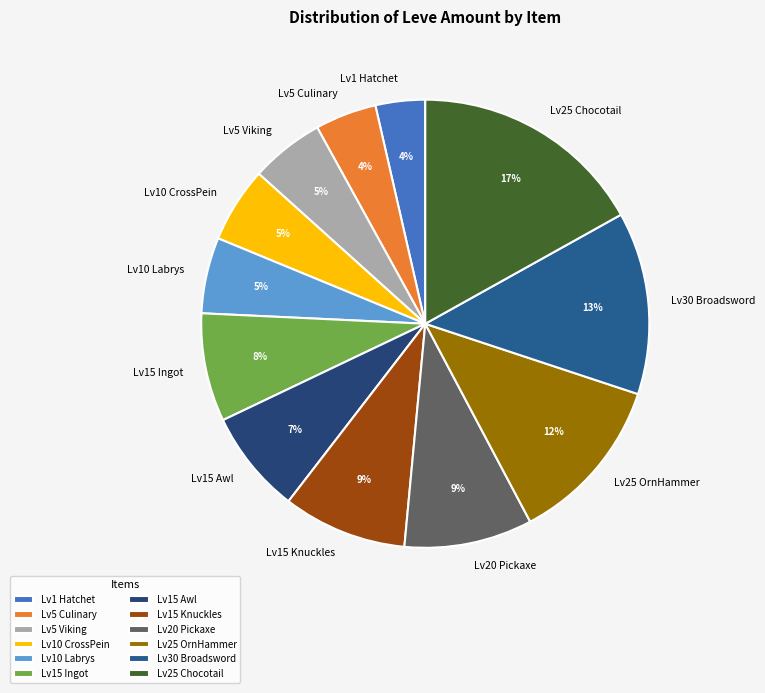

Which has a higher value, Lv1 Hatchet or Lv20 Pickaxe?

Lv20 Pickaxe